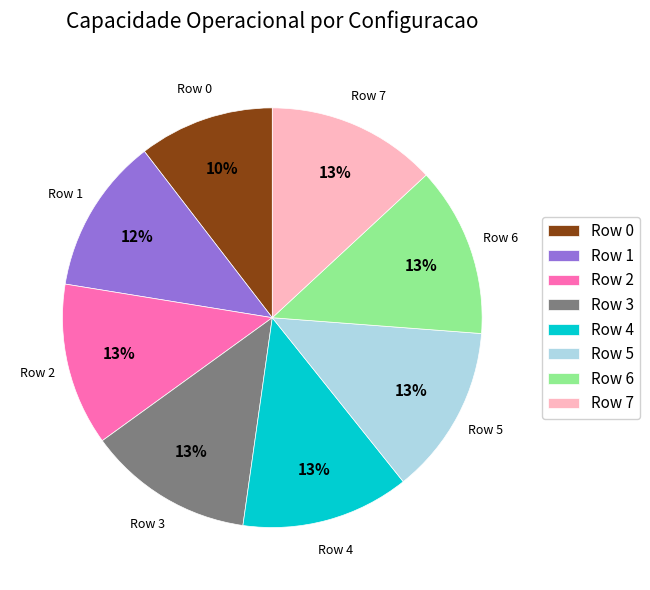

How many slices are in this pie chart?

8